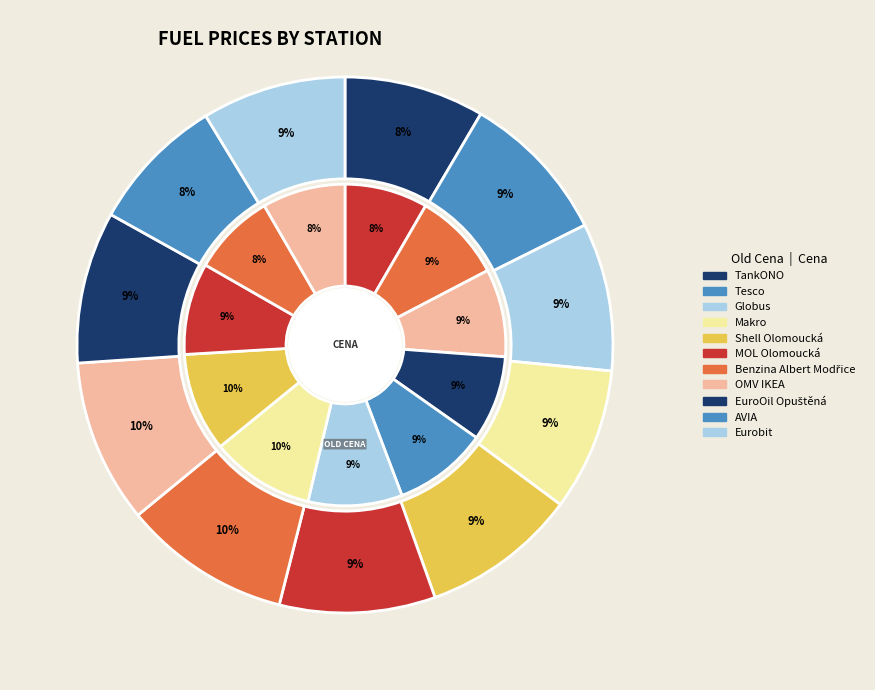

The AVIA slice represents 22% of the pie. True or false?

False